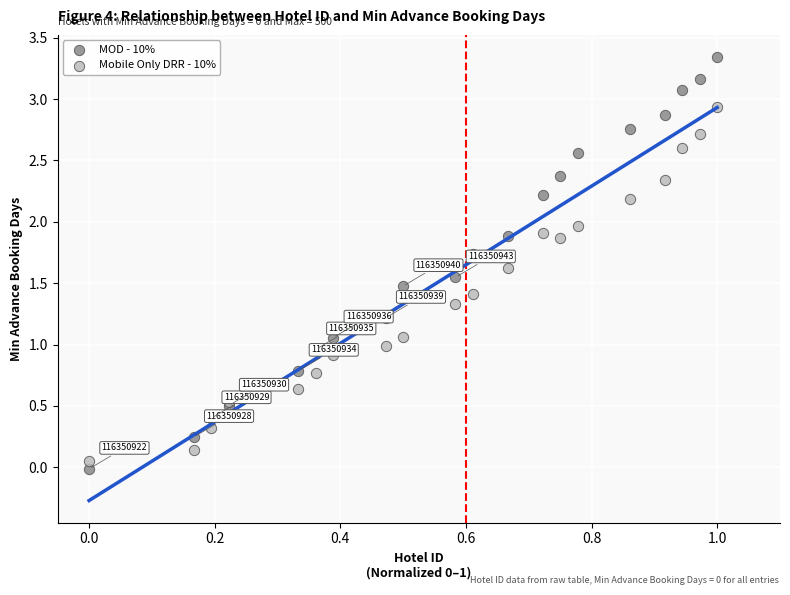

Which series has the widest spread of Y values?

MOD - 10%